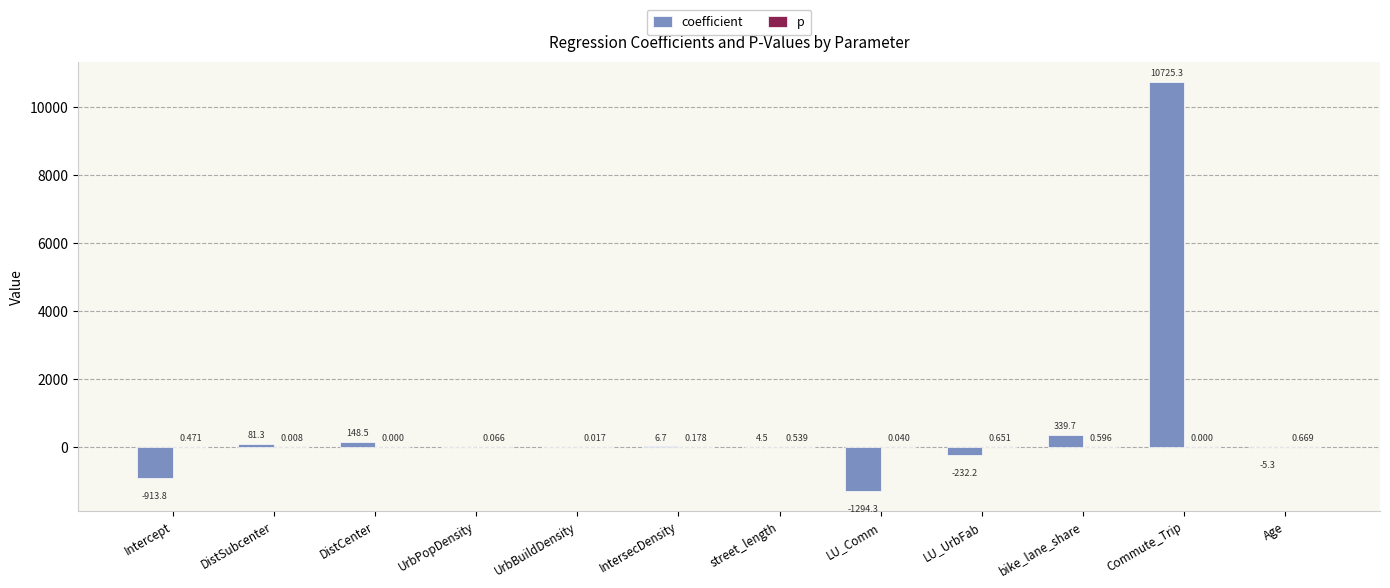

Which series has the largest total across all categories?

coefficient